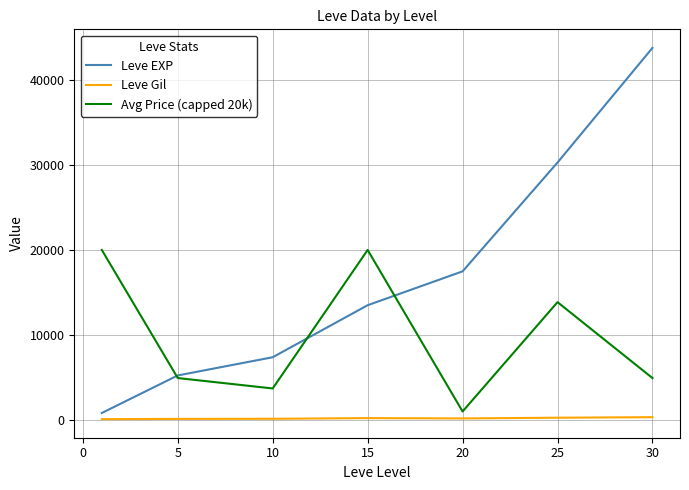

Which series has the largest total across all categories?

Leve EXP